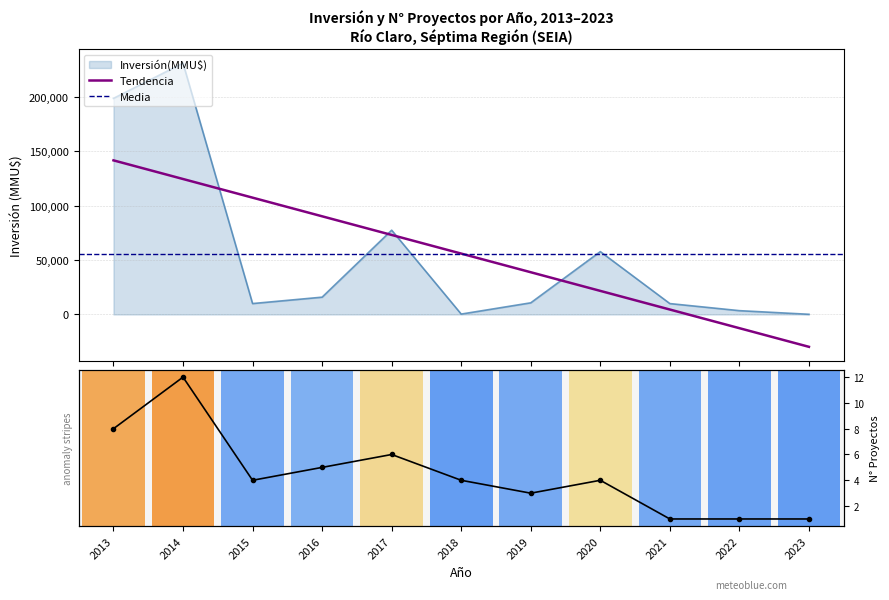

Count the number of categories in the chart.

11